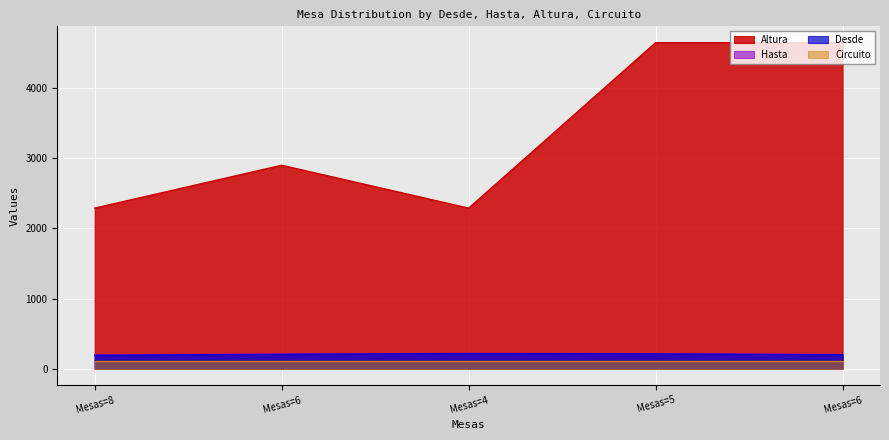

At which label does Desde first exceed 204?

Mesas=4